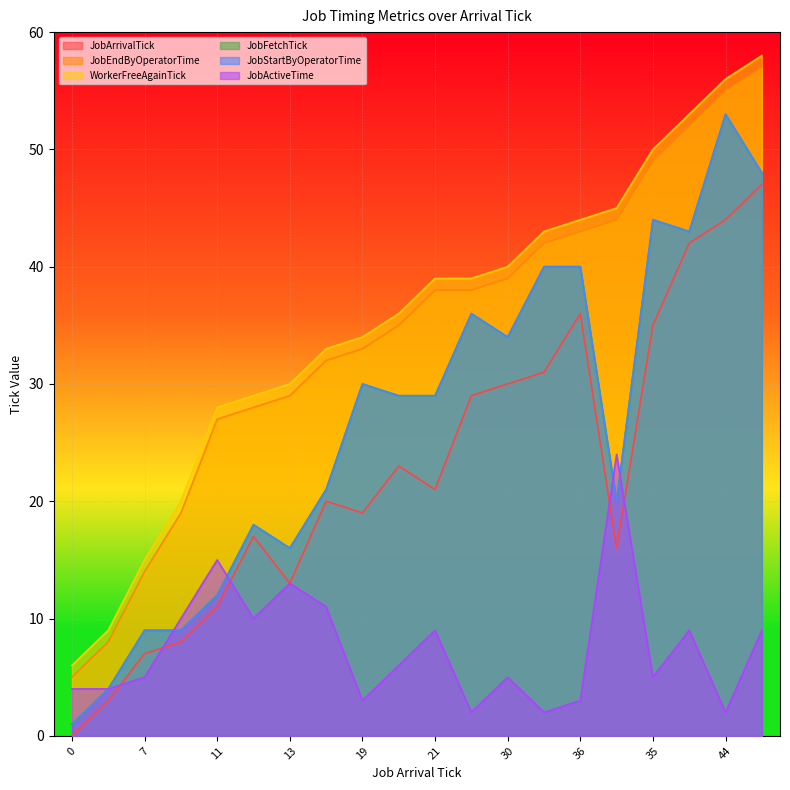

What is the total value across all series at 17?

120.0